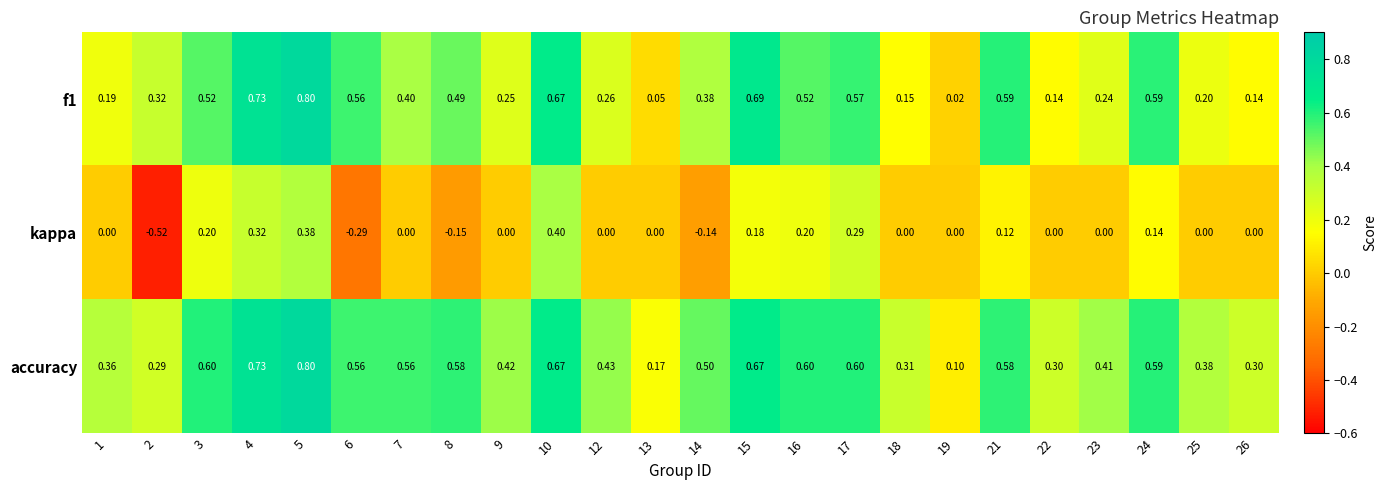

Which series has the largest range (max minus min)?

kappa